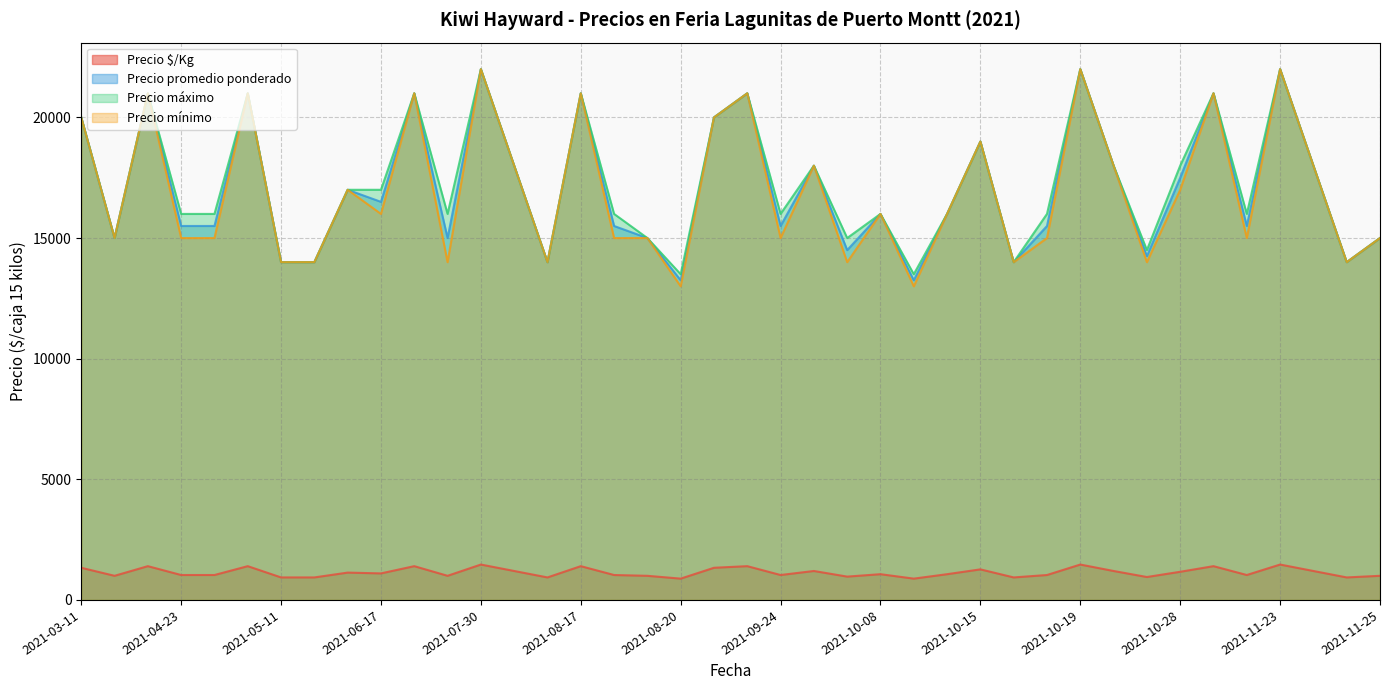

True or false: Precio mínimo has a value of 14000 at 2021-05-11.

True